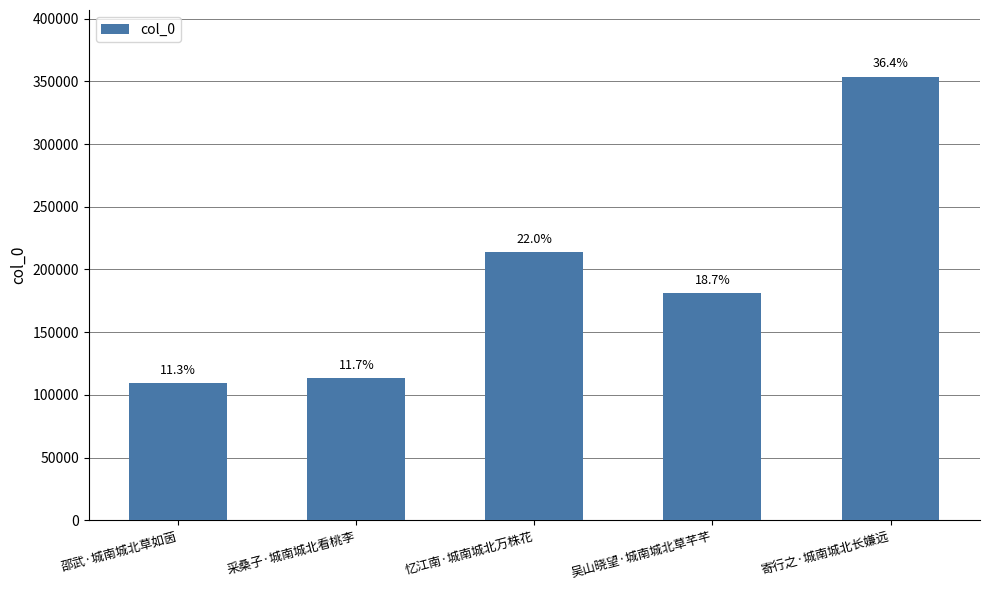

Is it true that the value at 邵武·城南城北草如茵 is 55506?

False